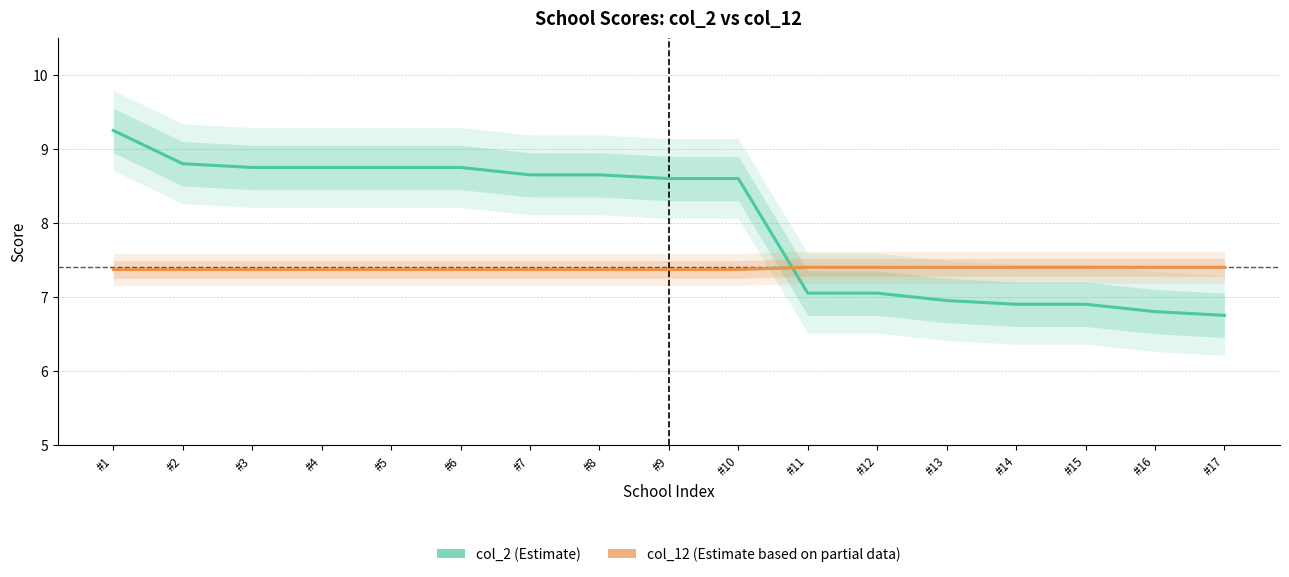

Is the value of col_12 (Estimate based on partial data) at #12 greater than the value of col_2 (Estimate) at #14?

Yes